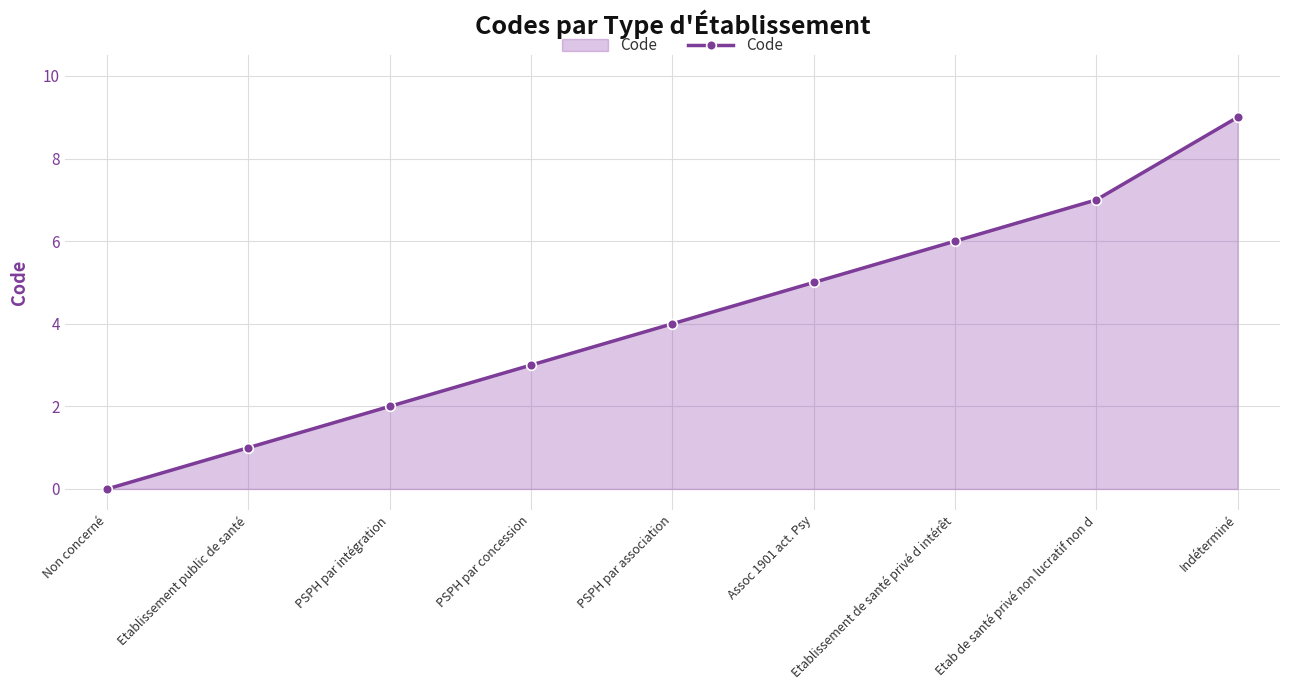

Rank the categories by value from highest to lowest.

Indéterminé, Etab de santé privé non lucratif non d, Etablissement de santé privé d intérêt, Assoc 1901 act. Psy, PSPH par association, PSPH par concession, PSPH par intégration, Etablissement public de santé, Non concerné